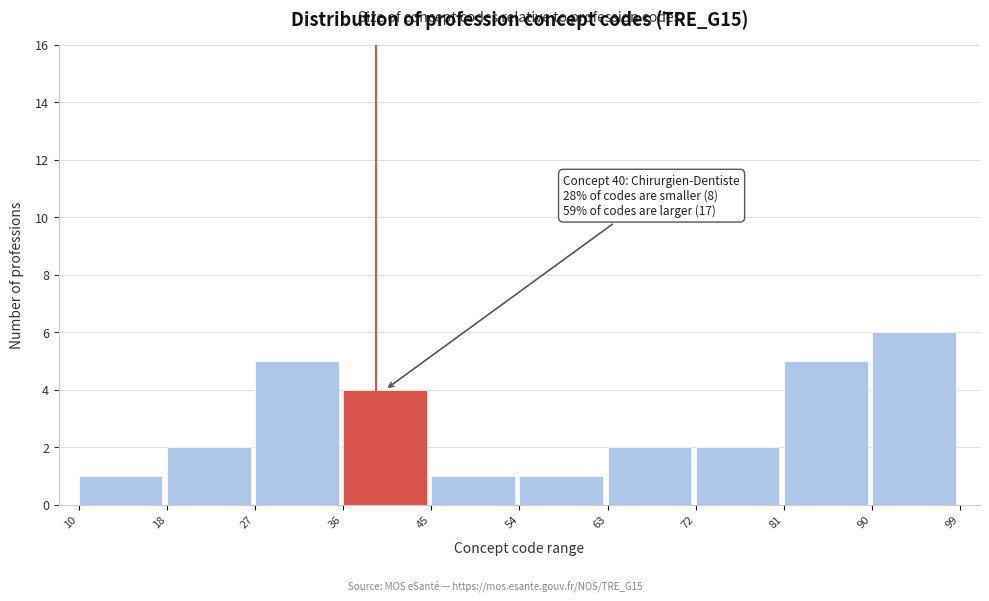

Over which range of the x-axis is the bar tallest?

90 to 99